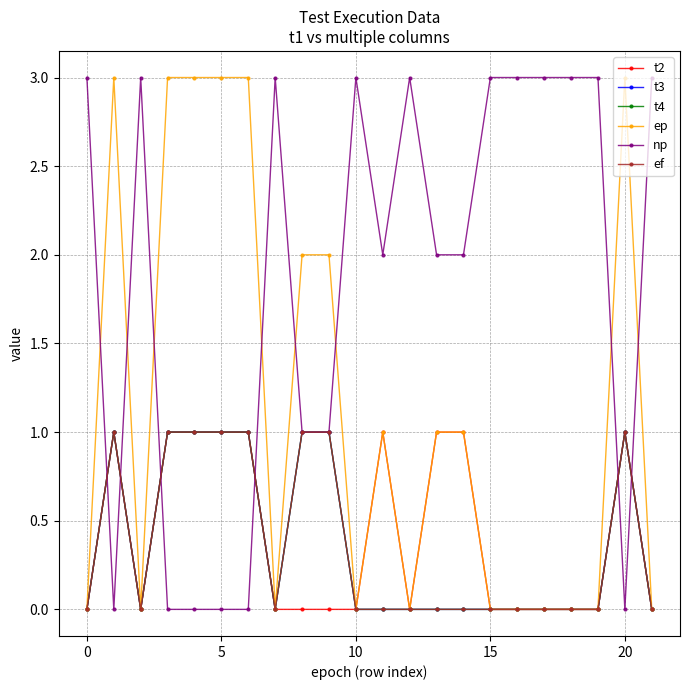

Does the chart have visible grid lines?

Yes